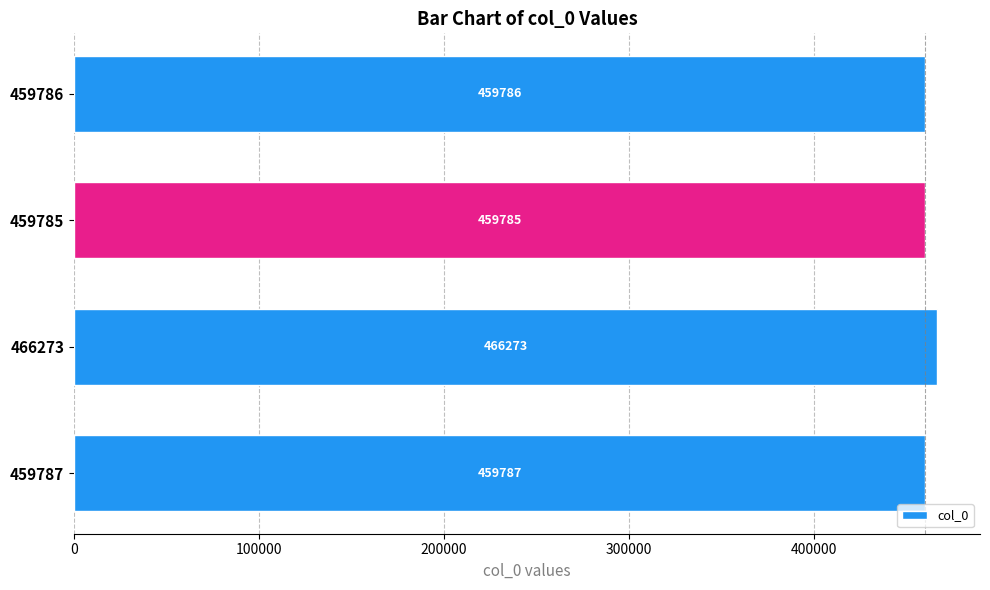

What is the difference between the maximum and minimum values?

6488